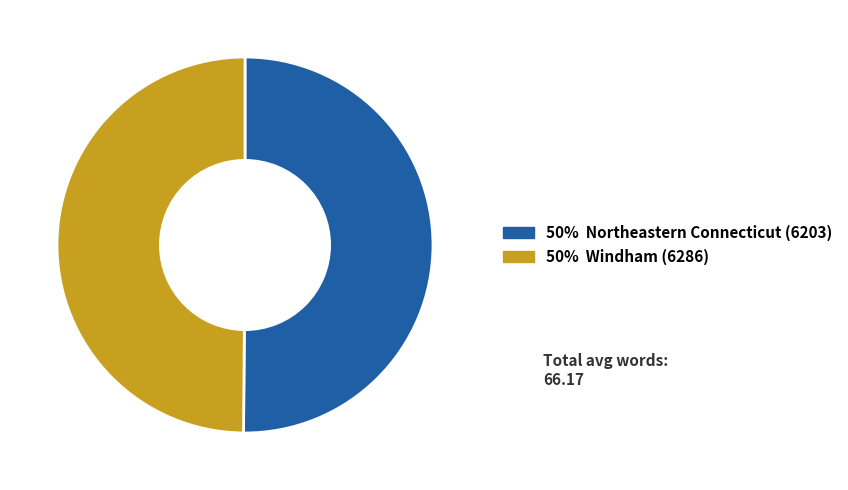

How many slices are in this pie chart?

2